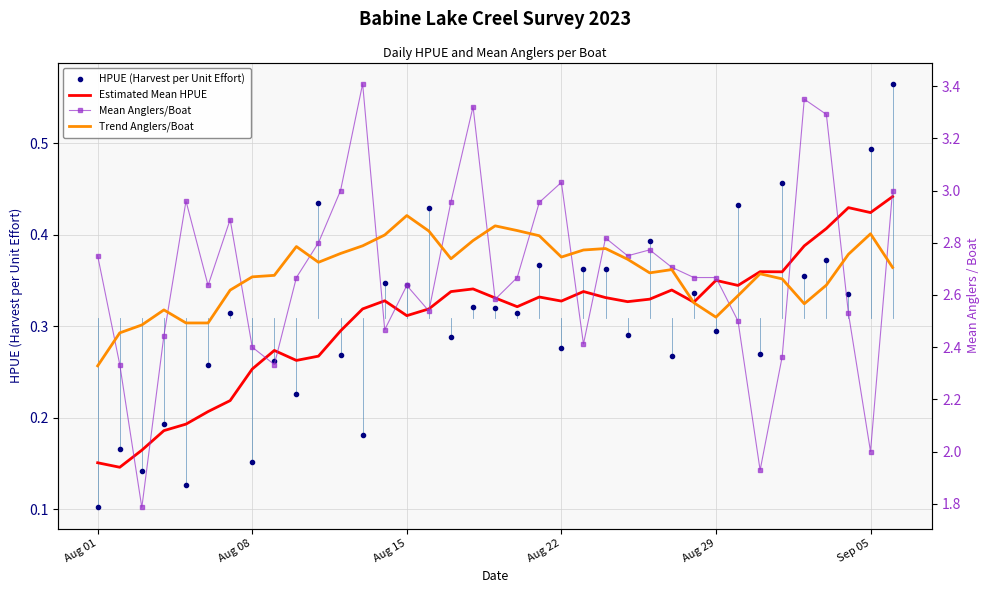

At which label does HPUE (Harvest per Unit Effort) reach its minimum?

Aug 01